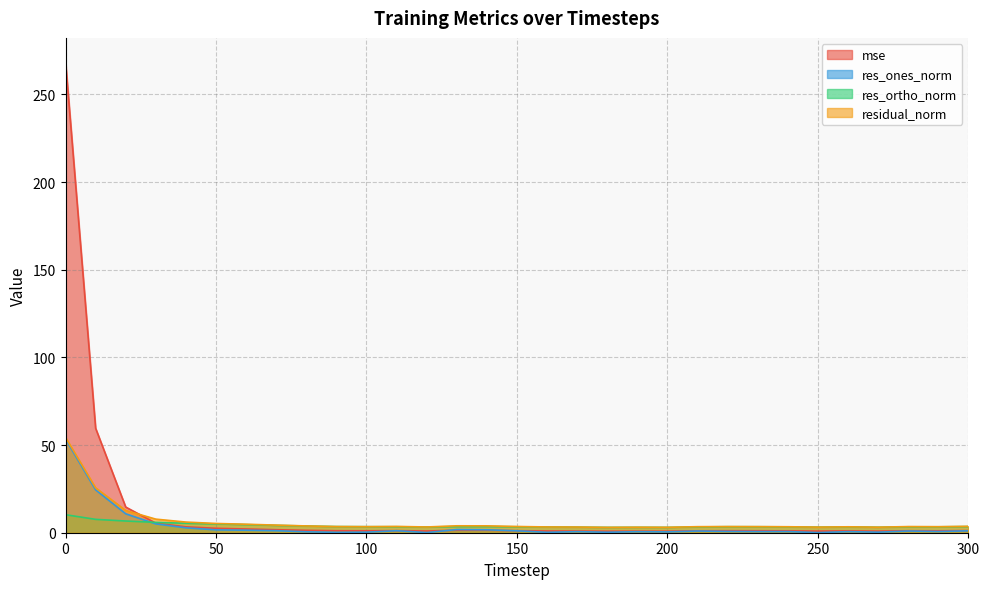

Which series ends up on top after the final intersection of residual_norm and mse?

residual_norm